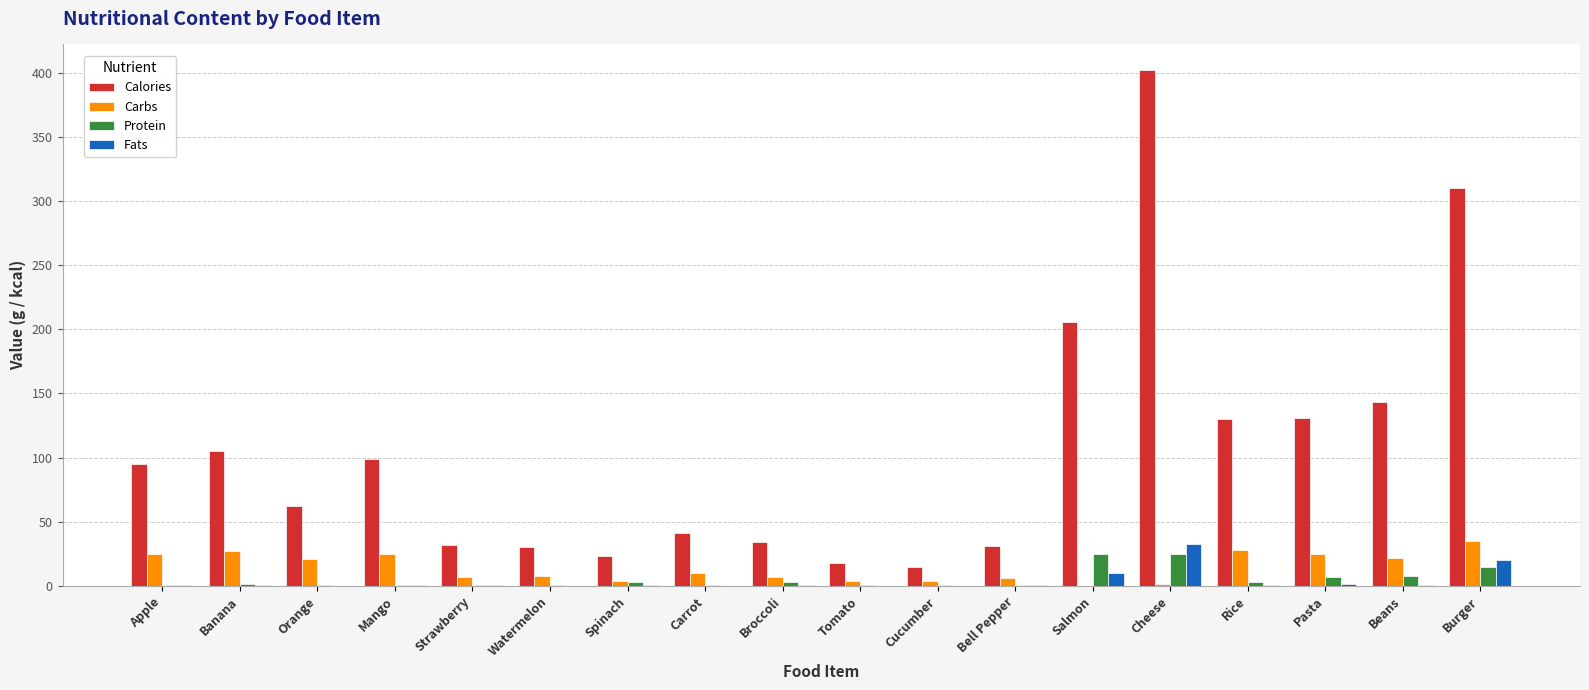

Between Carrot and Cheese, which series saw the biggest shift?

Calories